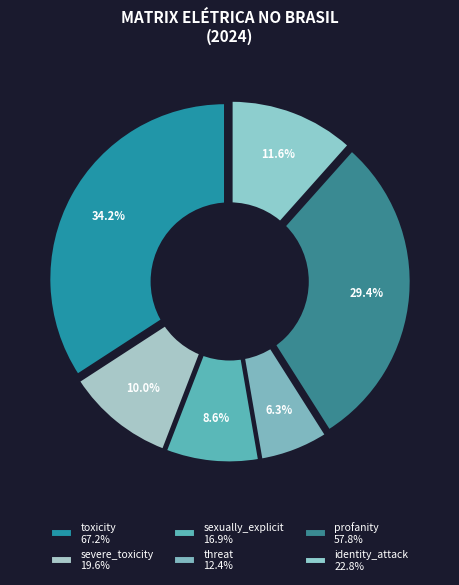

Is there any slice that represents more than half of the pie?

No